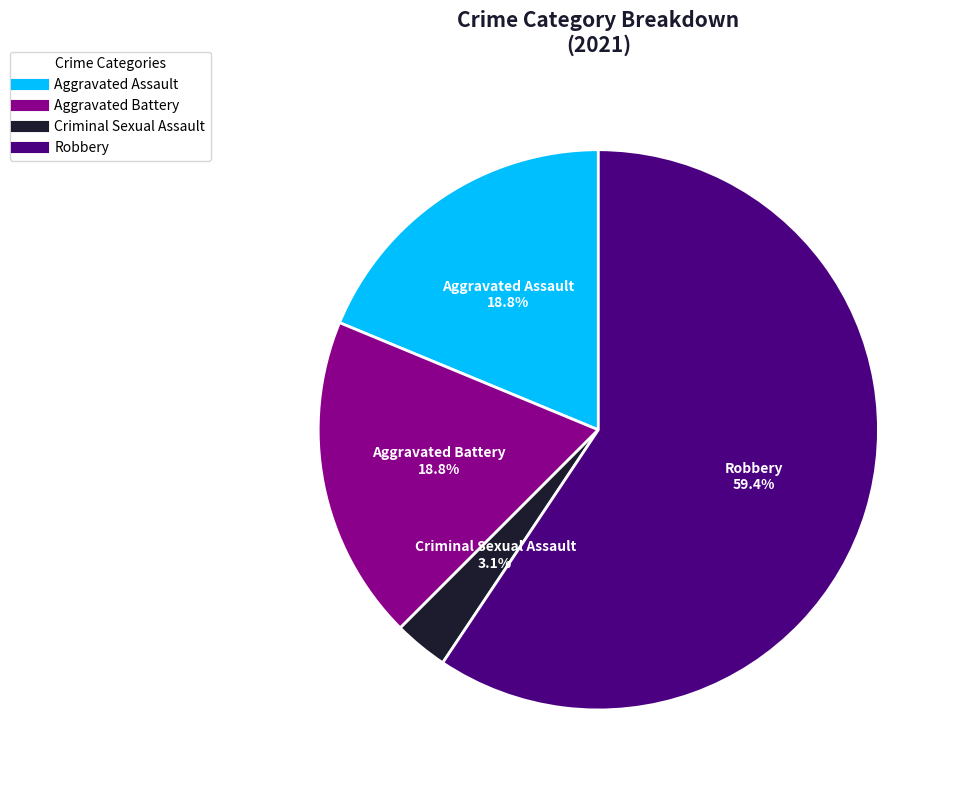

Is the sum of Aggravated Battery and Criminal Sexual Assault greater than half?

No